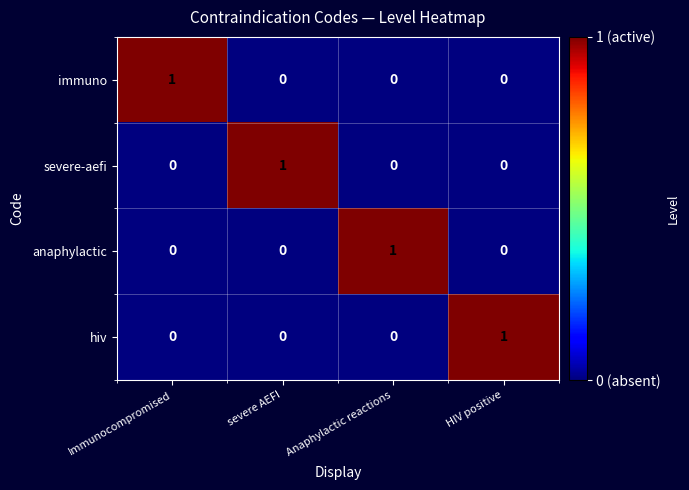

Count the number of data series in this chart.

4